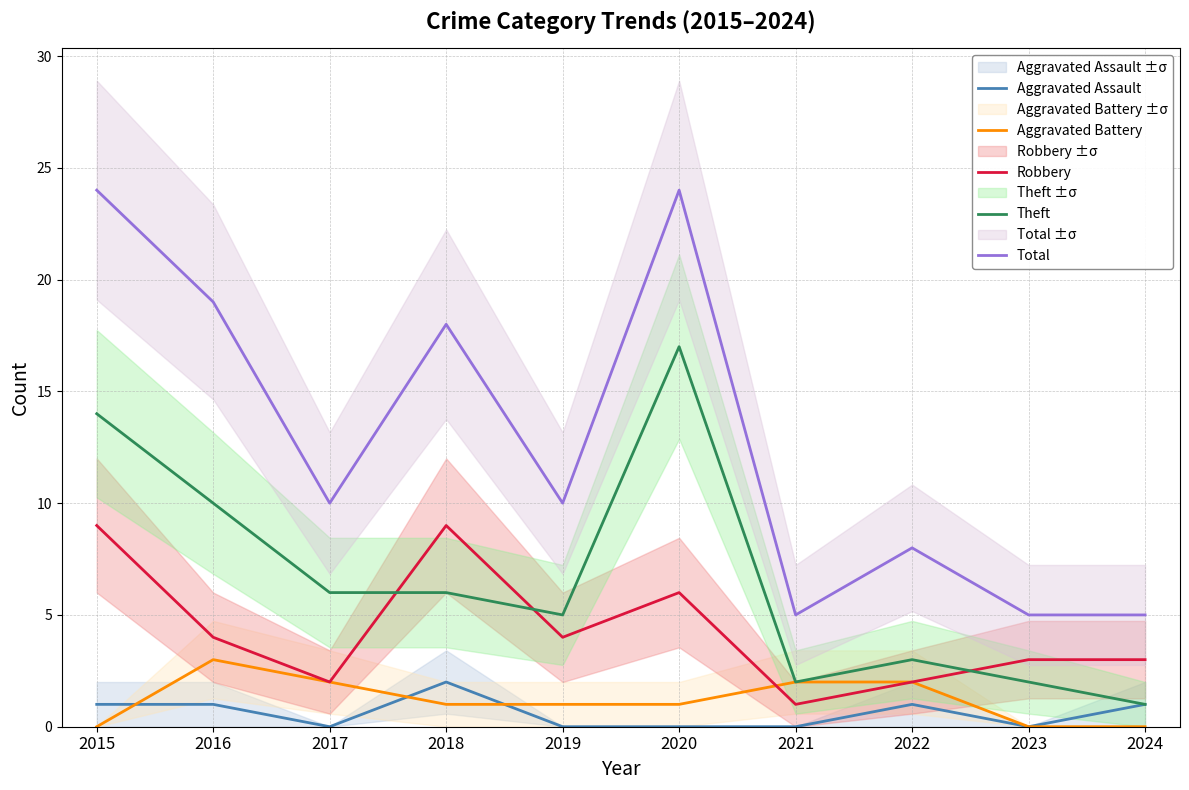

Which category has the lowest value across all series?

2017